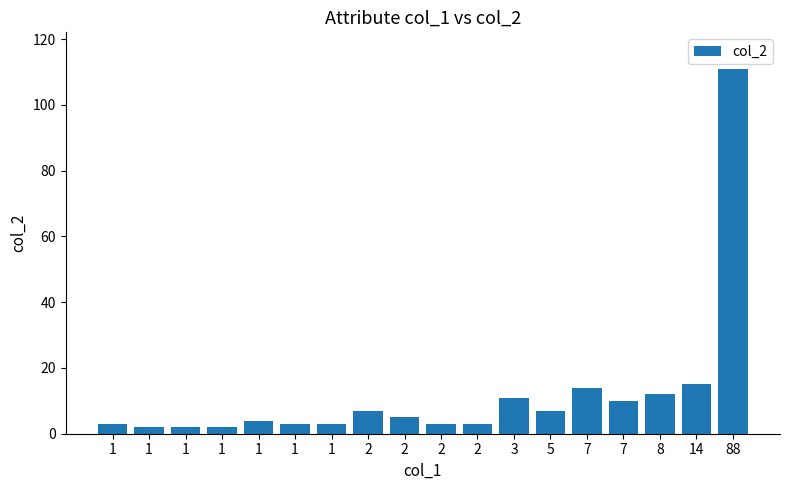

Which category has the highest value across all series?

88